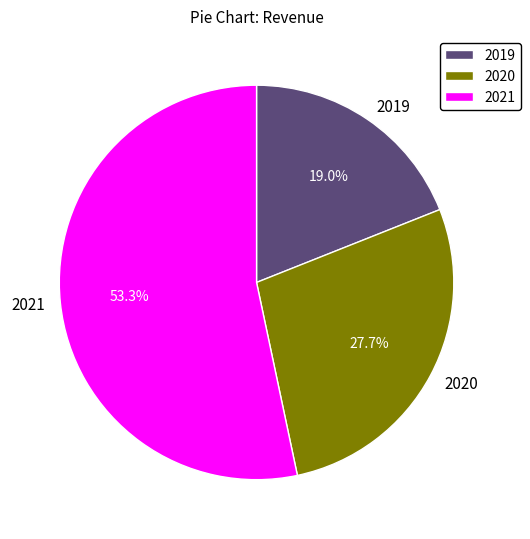

What percentage is NOT represented by 2021?

46.7%